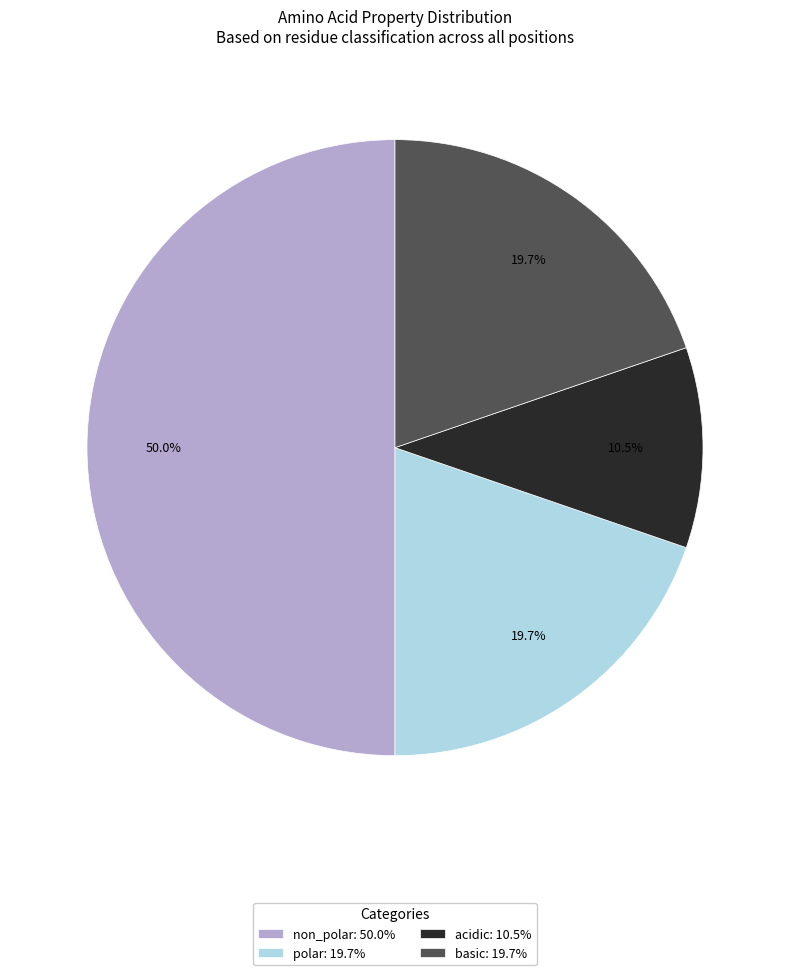

What is the ratio of the value at non_polar to the value at polar?

2.5